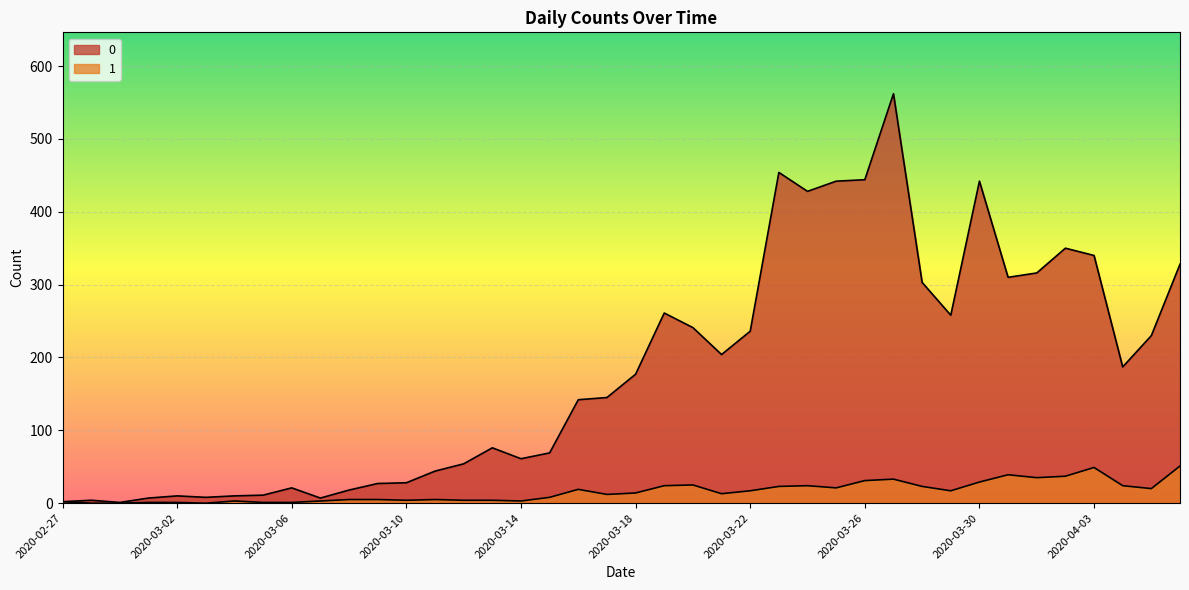

How many lines are shown in the chart?

2